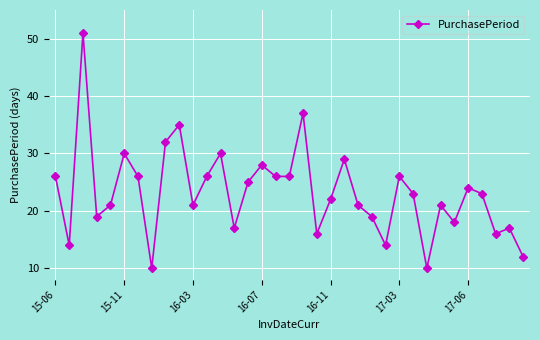

How many values are below 23?

17